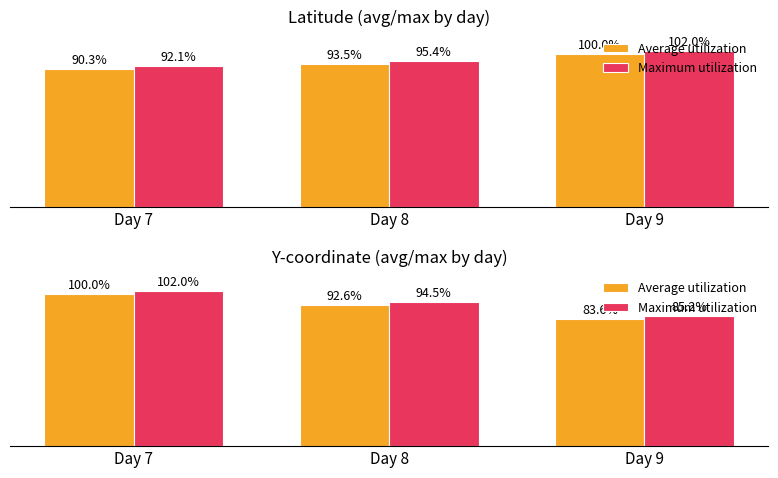

What is the minimum value shown in the chart?

83.6